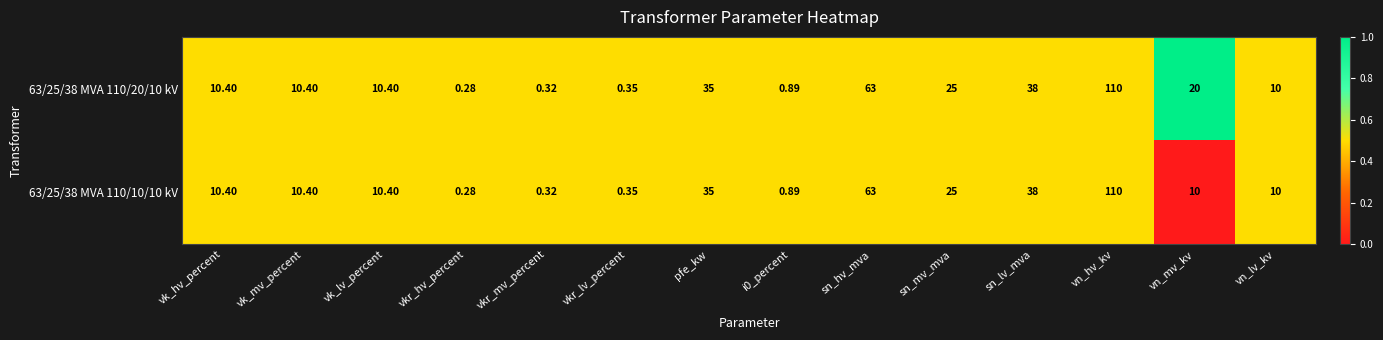

Which category has the lowest value in the 63/25/38 MVA 110/20/10 kV series?

vkr_hv_percent